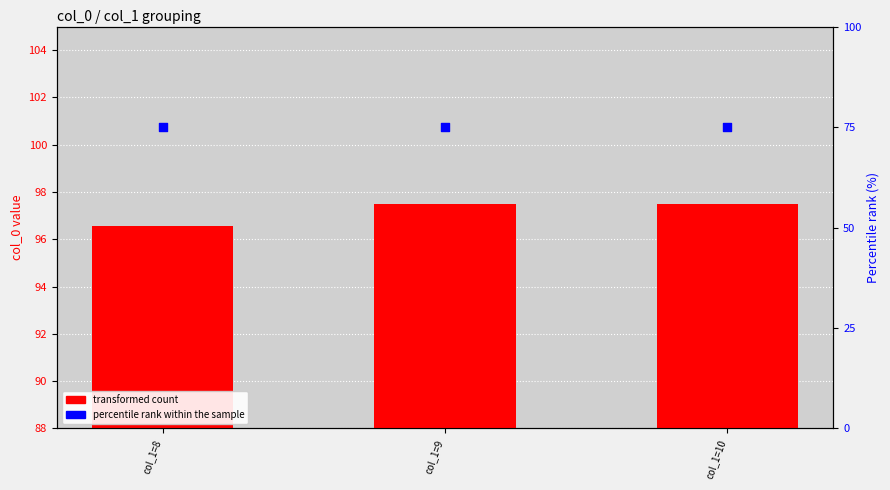

Which series reaches the maximum Y coordinate?

transformed count